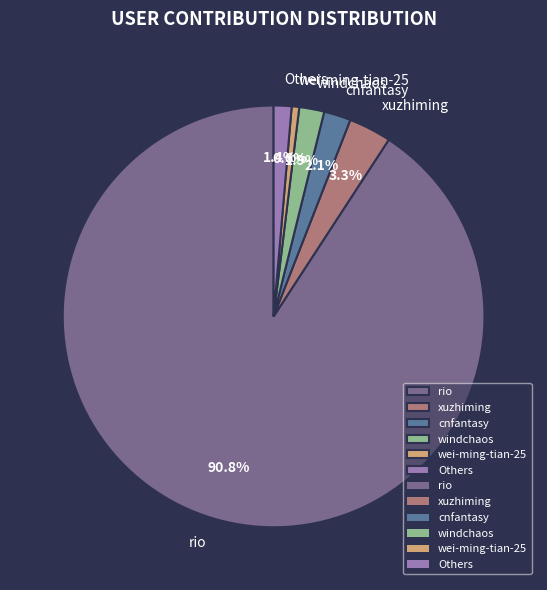

The windchaos slice represents 2% of the pie. True or false?

True